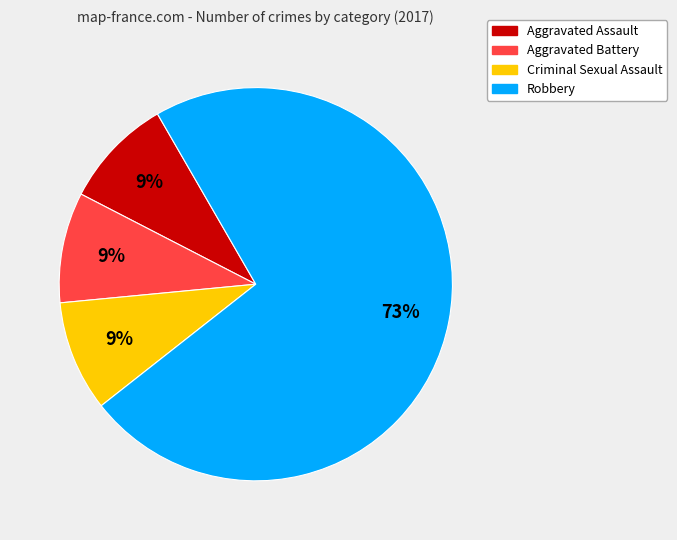

Do Criminal Sexual Assault and Aggravated Battery together represent more than half of the pie?

No